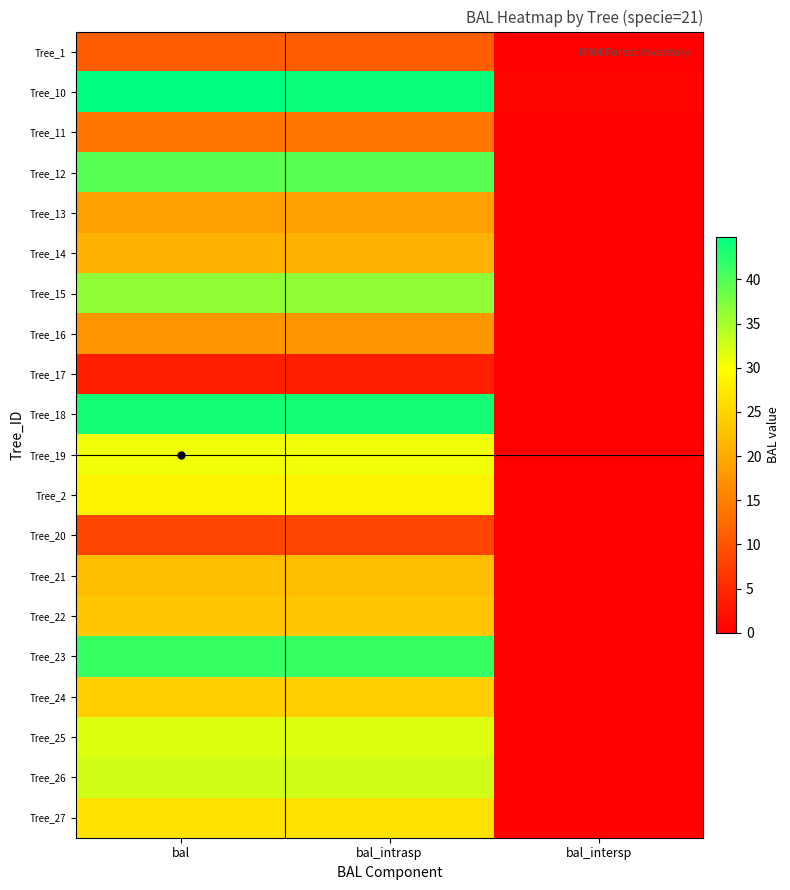

Reading left to right, transcribe all the data shown in this chart.

Tree_1: bal=11.0	bal_intrasp=11.0	bal_intersp=0.0
Tree_10: bal=44.9	bal_intrasp=44.2	bal_intersp=0.6
Tree_11: bal=13.7	bal_intrasp=13.7	bal_intersp=0.0
Tree_12: bal=39.5	bal_intrasp=39.5	bal_intersp=0.0
Tree_13: bal=18.8	bal_intrasp=18.8	bal_intersp=0.0
Tree_14: bal=21.1	bal_intrasp=21.1	bal_intersp=0.0
Tree_15: bal=36.3	bal_intrasp=36.3	bal_intersp=0.0
Tree_16: bal=17.6	bal_intrasp=17.6	bal_intersp=0.0
Tree_17: bal=3.8	bal_intrasp=3.8	bal_intersp=0.0
Tree_18: bal=43.6	bal_intrasp=43.6	bal_intersp=0.0
Tree_19: bal=30.8	bal_intrasp=30.8	bal_intersp=0.0
Tree_2: bal=28.7	bal_intrasp=28.7	bal_intersp=0.0
Tree_20: bal=8.2	bal_intrasp=8.2	bal_intersp=0.0
Tree_21: bal=22.2	bal_intrasp=22.2	bal_intersp=0.0
Tree_22: bal=23.3	bal_intrasp=23.3	bal_intersp=0.0
Tree_23: bal=41.6	bal_intrasp=41.6	bal_intersp=0.0
Tree_24: bal=24.4	bal_intrasp=24.4	bal_intersp=0.0
Tree_25: bal=31.8	bal_intrasp=31.8	bal_intersp=0.0
Tree_26: bal=32.8	bal_intrasp=32.8	bal_intersp=0.0
Tree_27: bal=26.6	bal_intrasp=26.6	bal_intersp=0.0